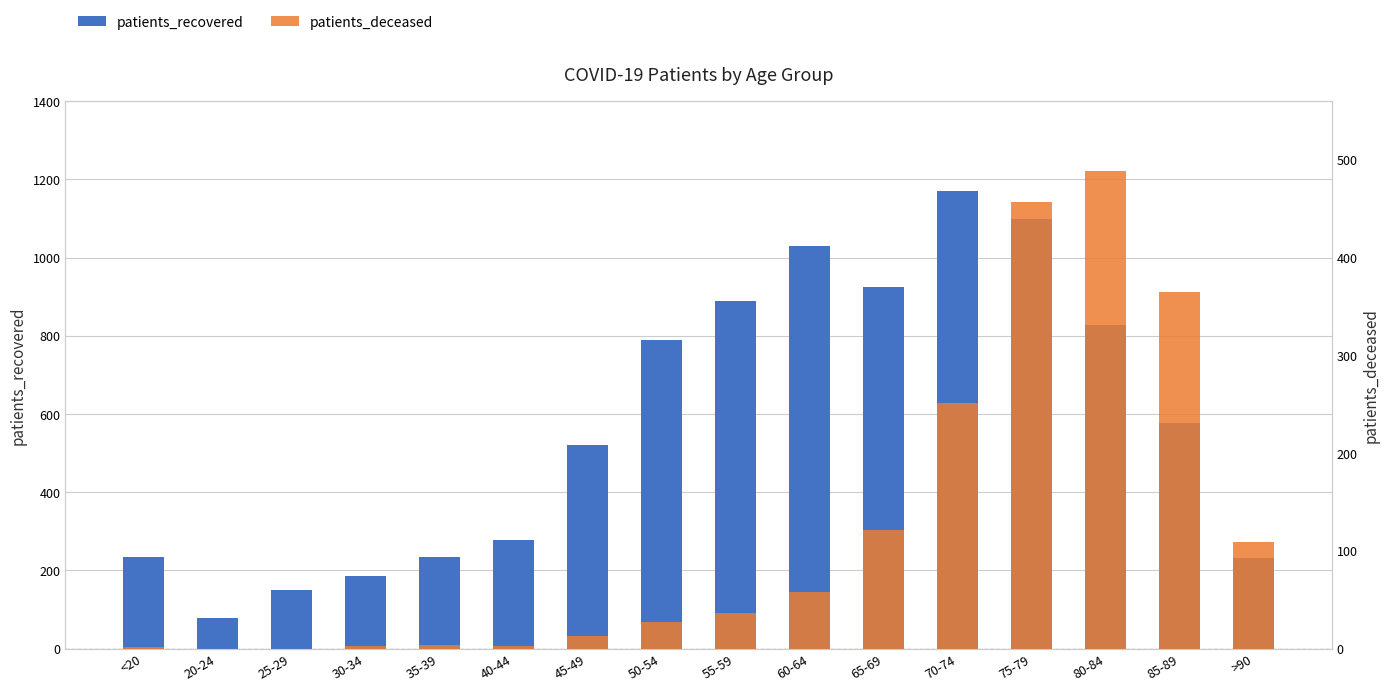

Does the chart contain any negative values?

No